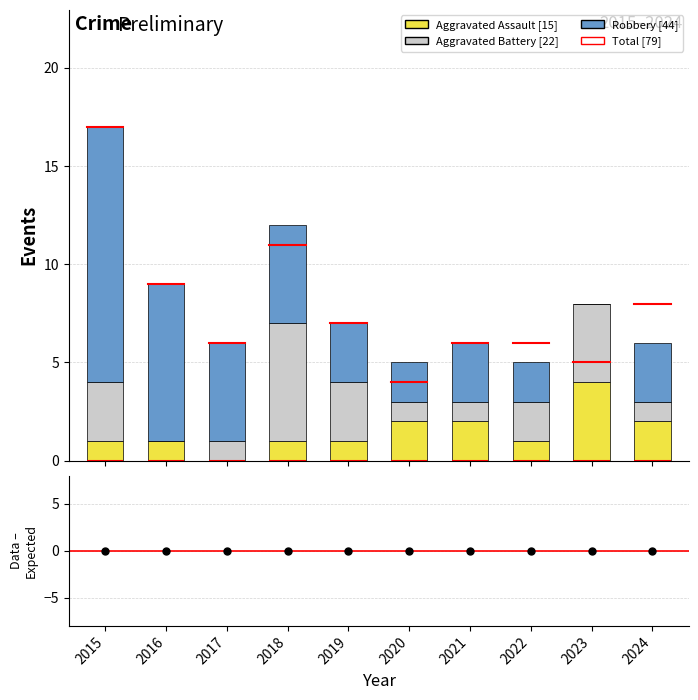

How many series are shown in this chart?

3